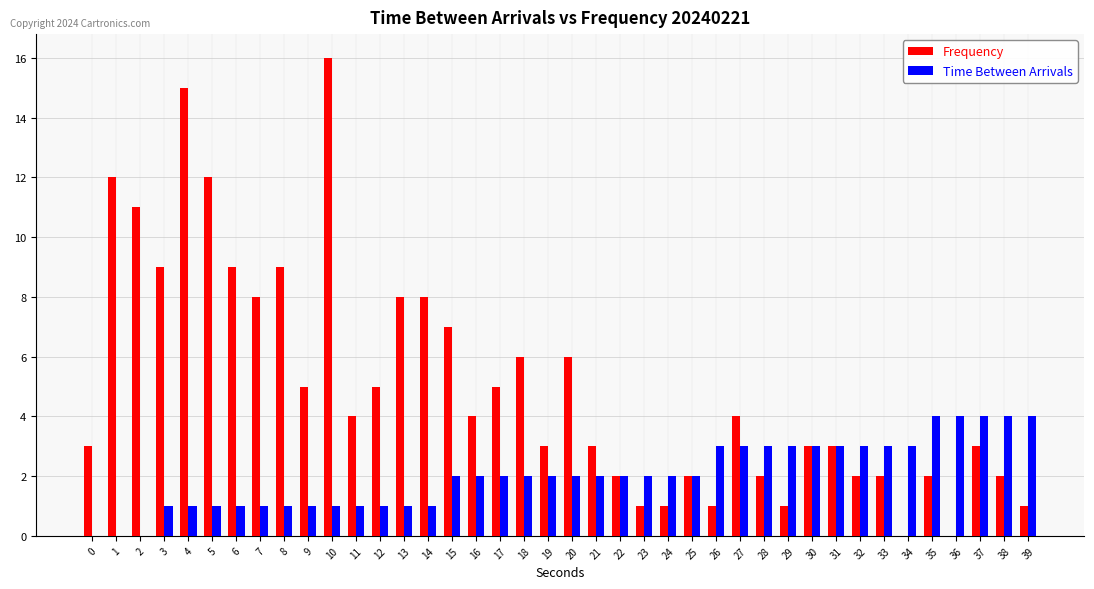

Read the Time Between Arrivals value at 32.

3